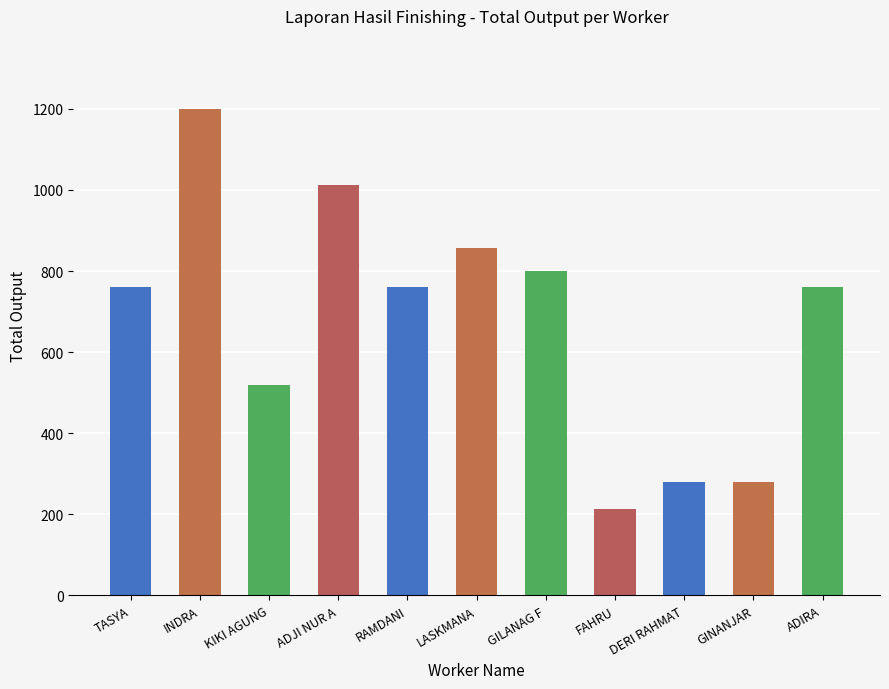

Does the chart contain stacked bars?

No